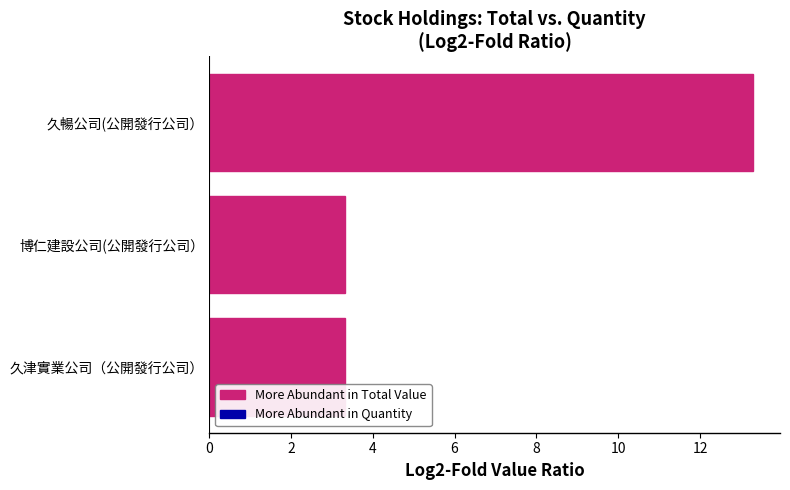

What is the change in value from 博仁建設公司(公開發行公司） to 久暢公司(公開發行公司）?

+10.0